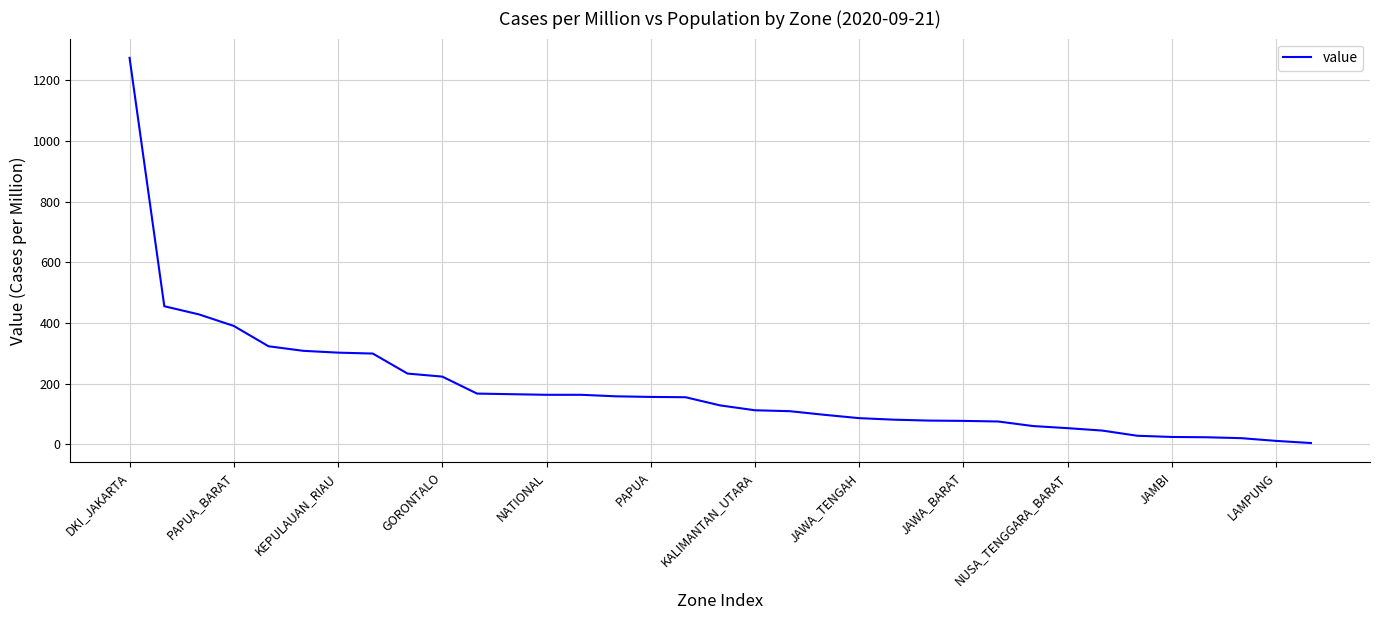

What is the greatest value displayed?

1274